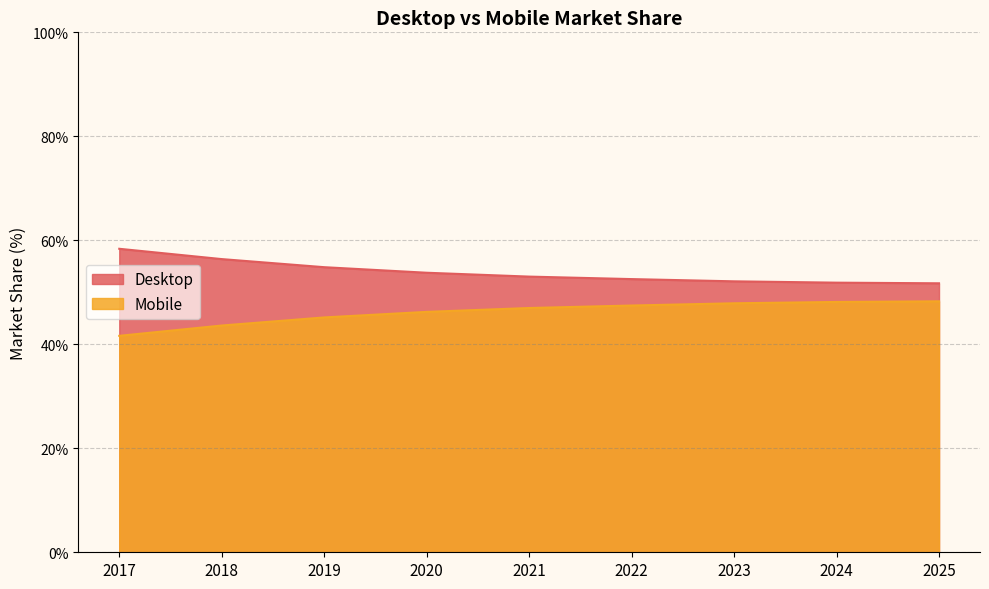

What are all the series names shown in the legend?

Desktop, Mobile